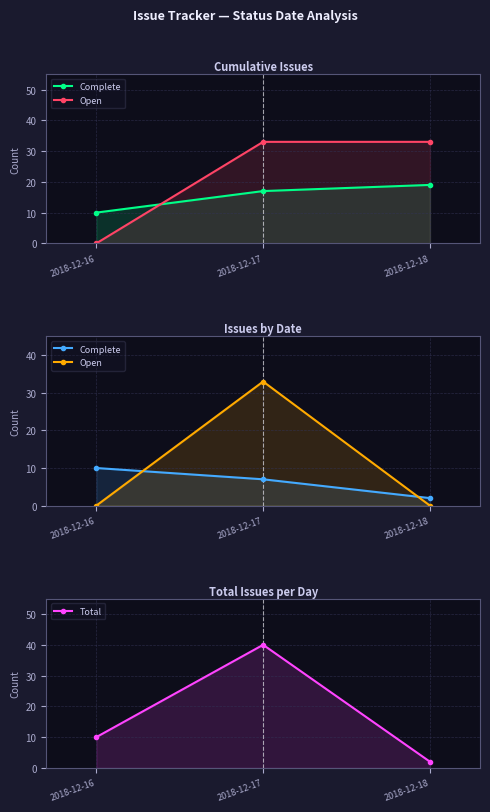

Which category has the lowest value across all series?

2018-12-16